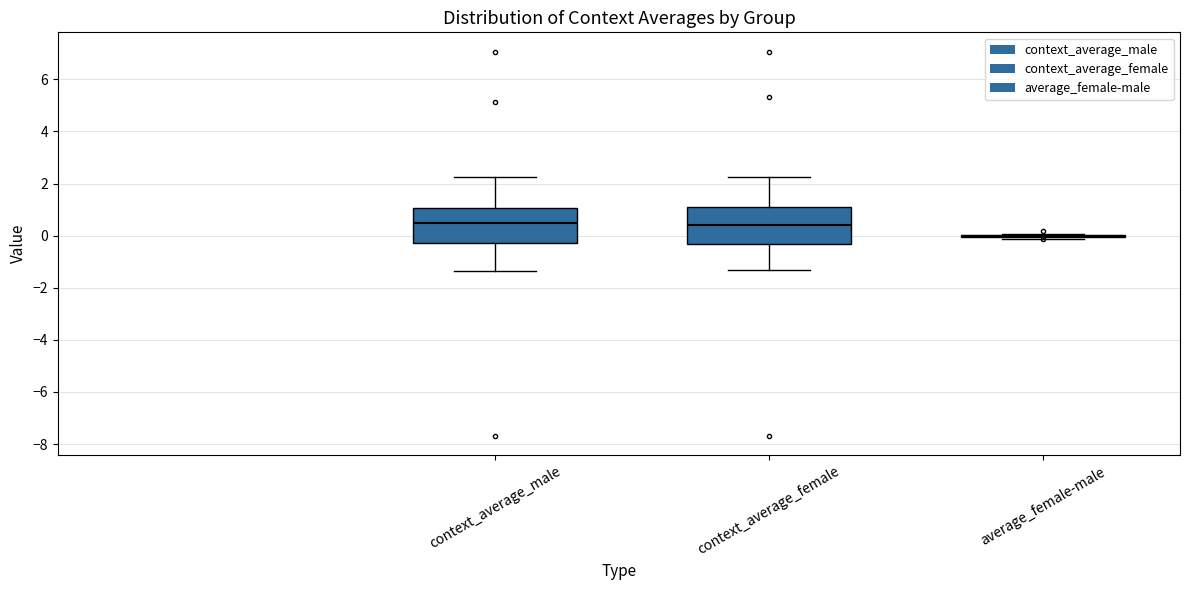

Reading left to right, read every box against the y-axis: the position of its median line, the range the box covers, and the ends of its whiskers. The values are not printed on the chart, so give them approximately, as read against the axis.

context_average_male: median 0.4, box -0.2 to 1.0, whiskers -1.4 to 2.2
context_average_female: median 0.4, box -0.4 to 1.0, whiskers -1.4 to 2.2
average_female-male: box collapsed to a line at 0.0, whiskers -0.2 to 0.0